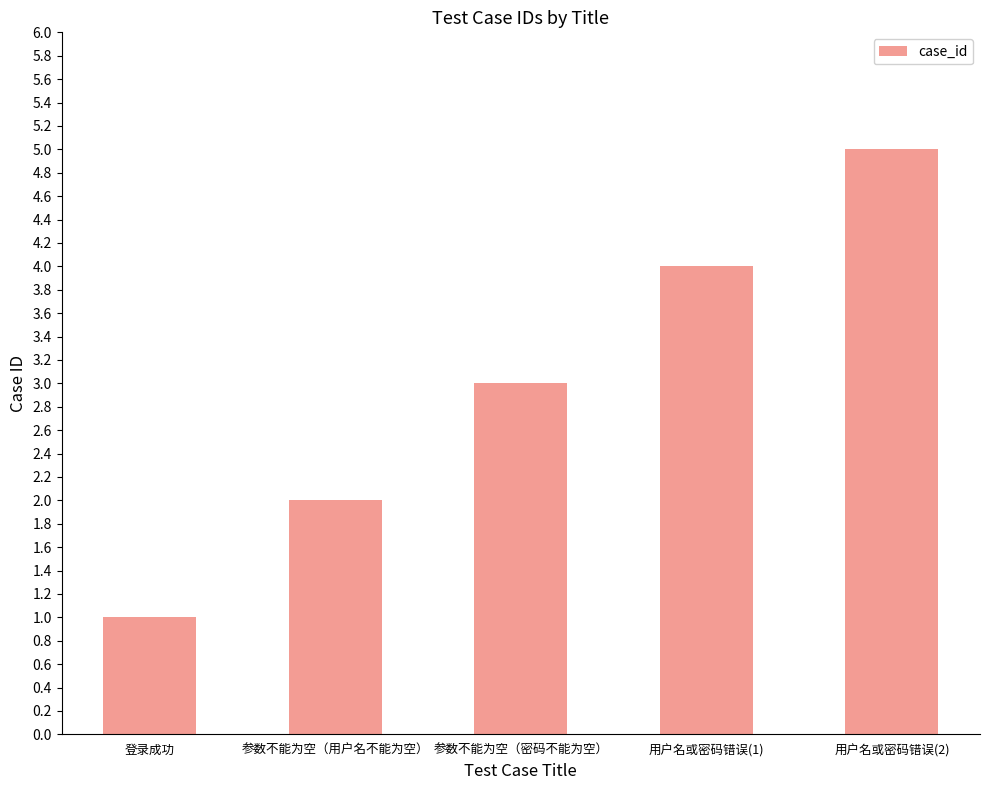

What is the smallest value displayed?

1